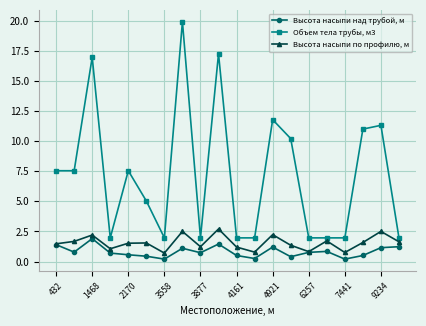

True or false: Объем тела трубы, м3 and Высота насыпи над трубой, м cross at least once.

False